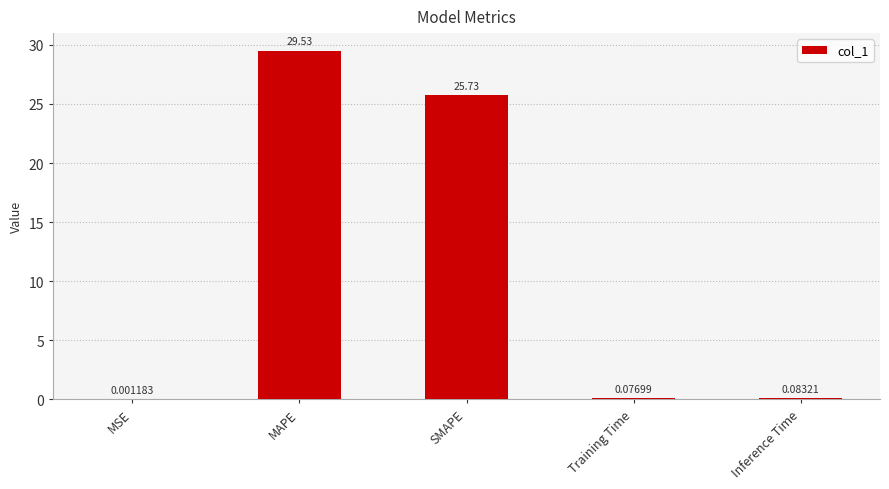

Which label corresponds to the largest value in the chart?

MAPE